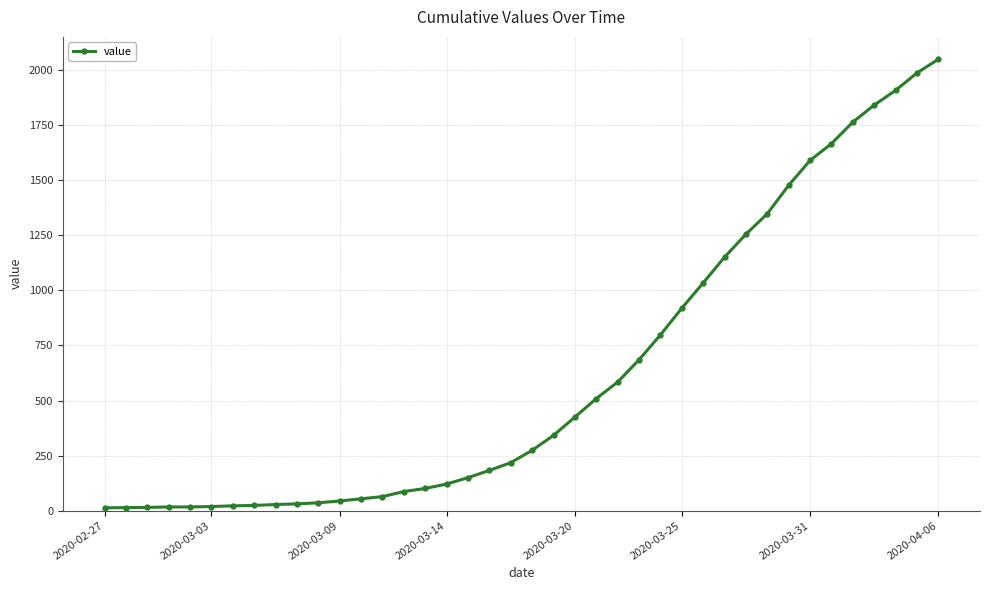

What is the average value?

622